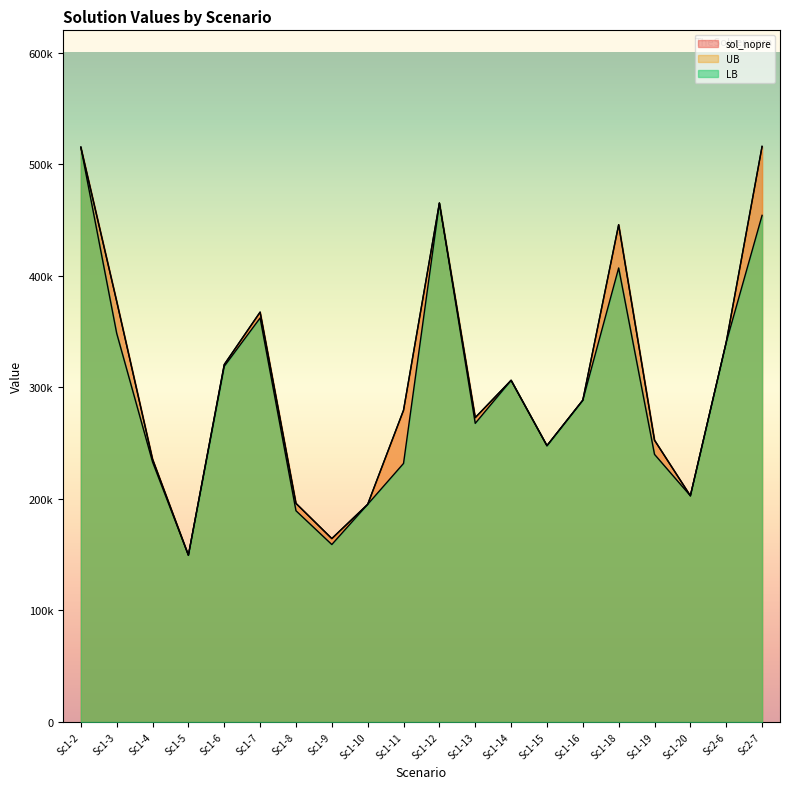

What is the sum of all sol_nopre values?

6138045.0